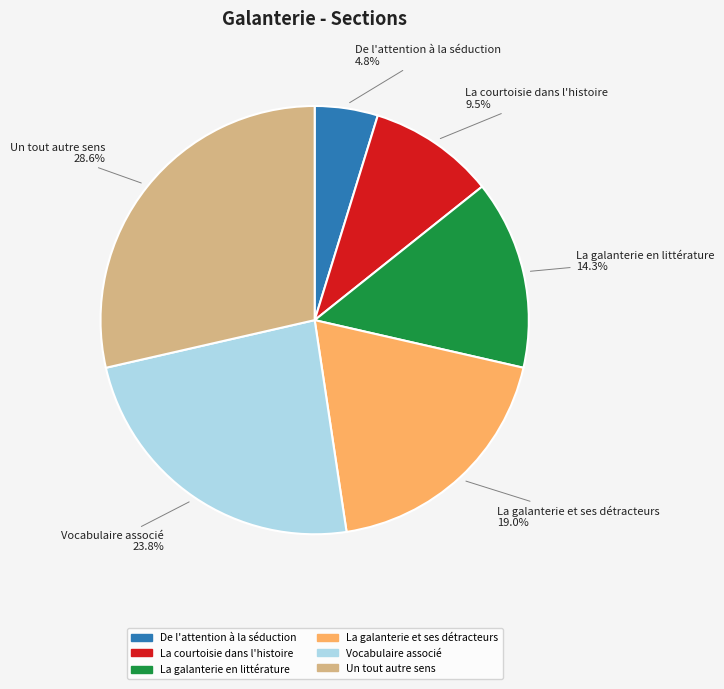

Which slice is the largest?

Un tout autre sens